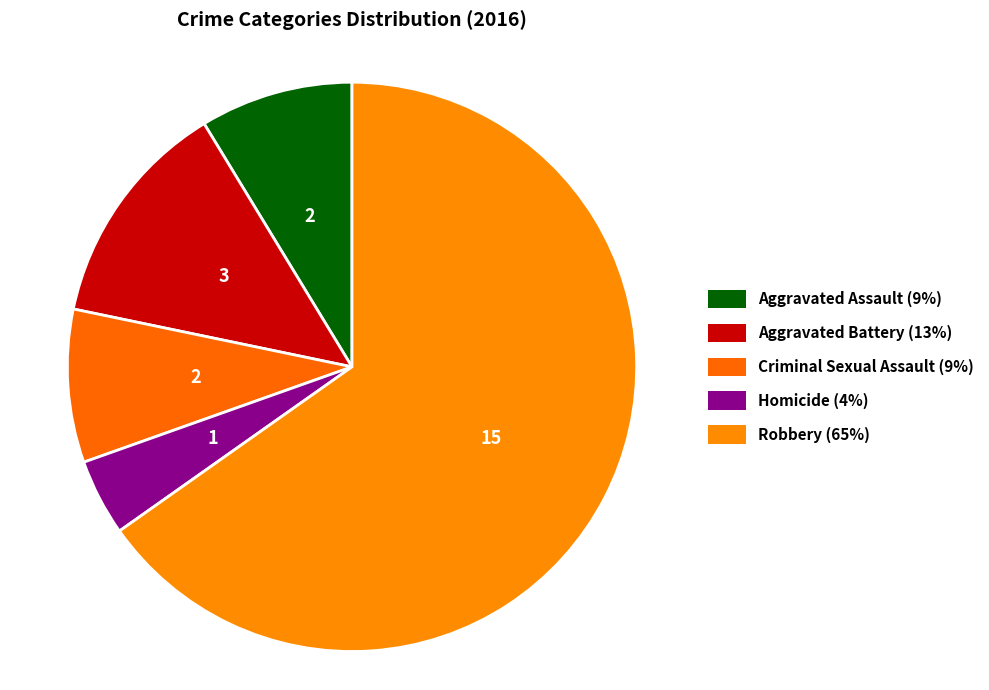

What percentage is the Homicide slice, to the nearest percent?

4%